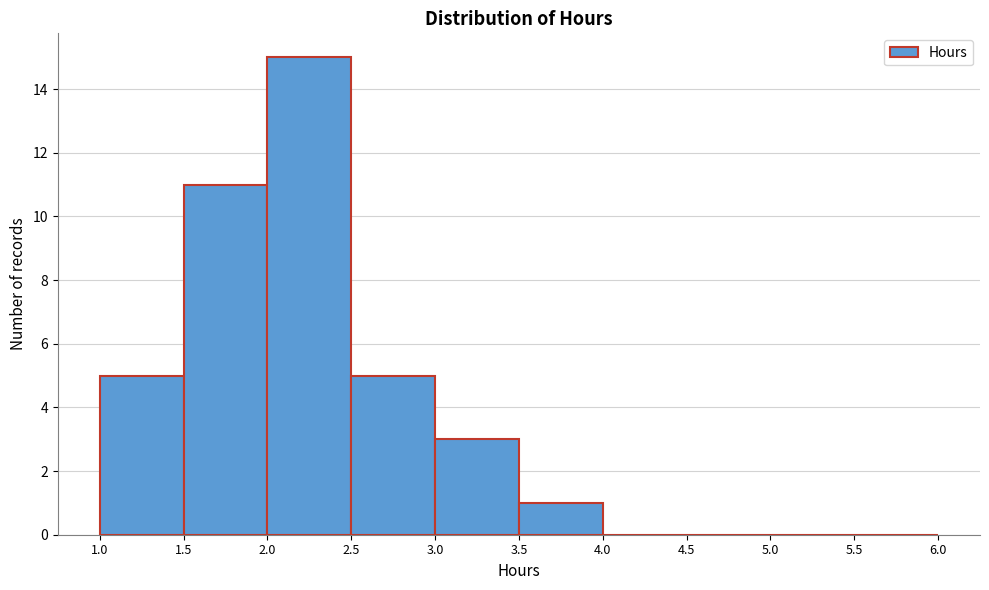

Over which range of the x-axis is the bar tallest?

2.0 to 2.5